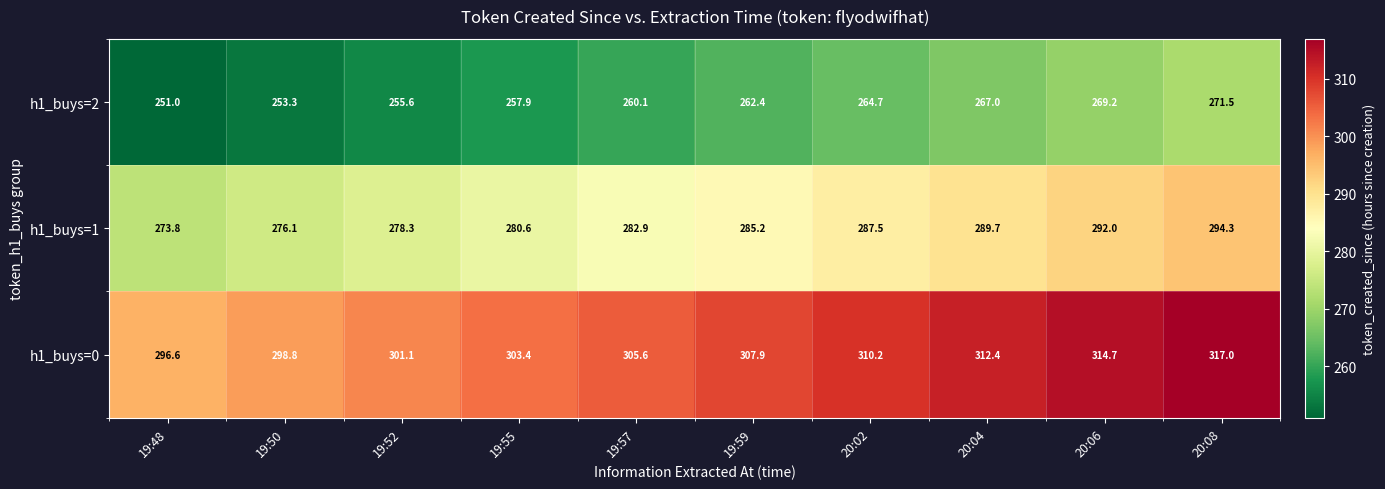

At how many categories does at least one series exceed 309?

4